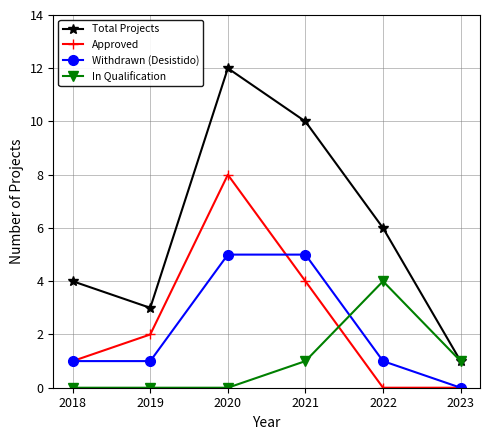

Reading left to right, transcribe all the data shown in this chart.

Total Projects: 4	3	12	10	6	1
Approved: 1	2	8	4	0	0
Withdrawn (Desistido): 1	1	5	5	1	0
In Qualification: 0	0	0	1	4	1